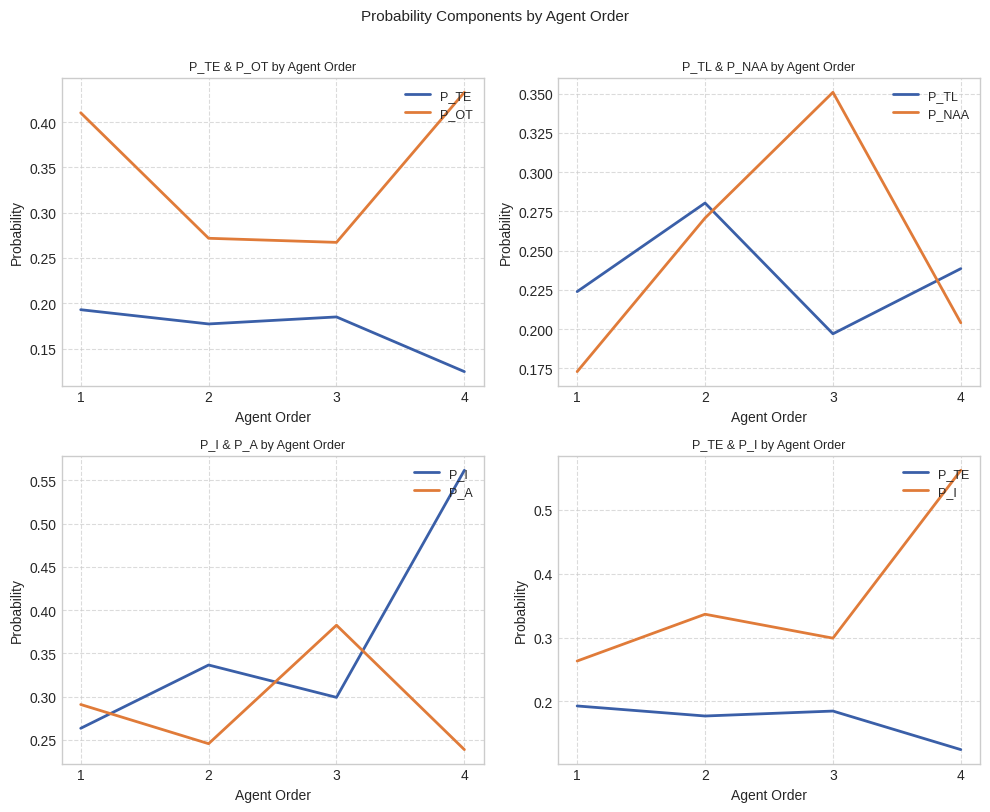

Is it true that P_TE equals 0.1 at 4?

True